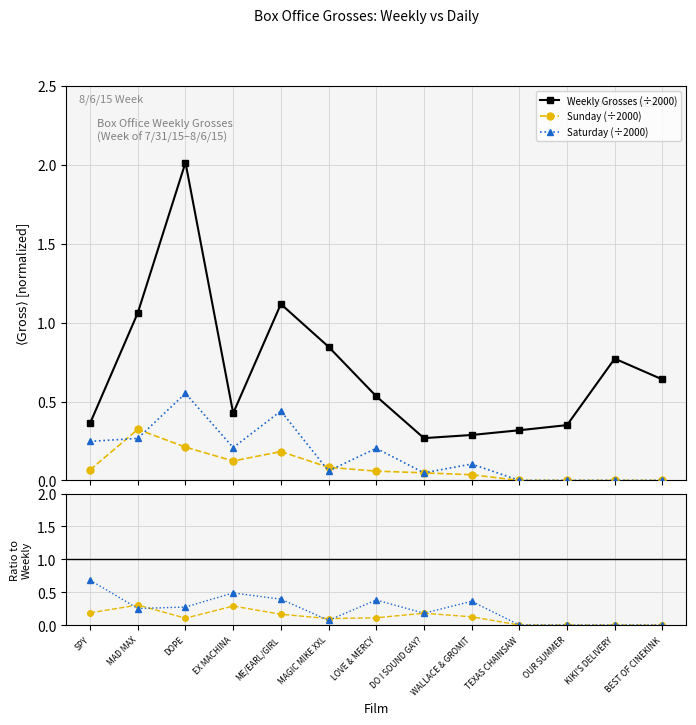

What is the difference between the maximum and minimum values in the Sunday (÷2000) series?

0.3